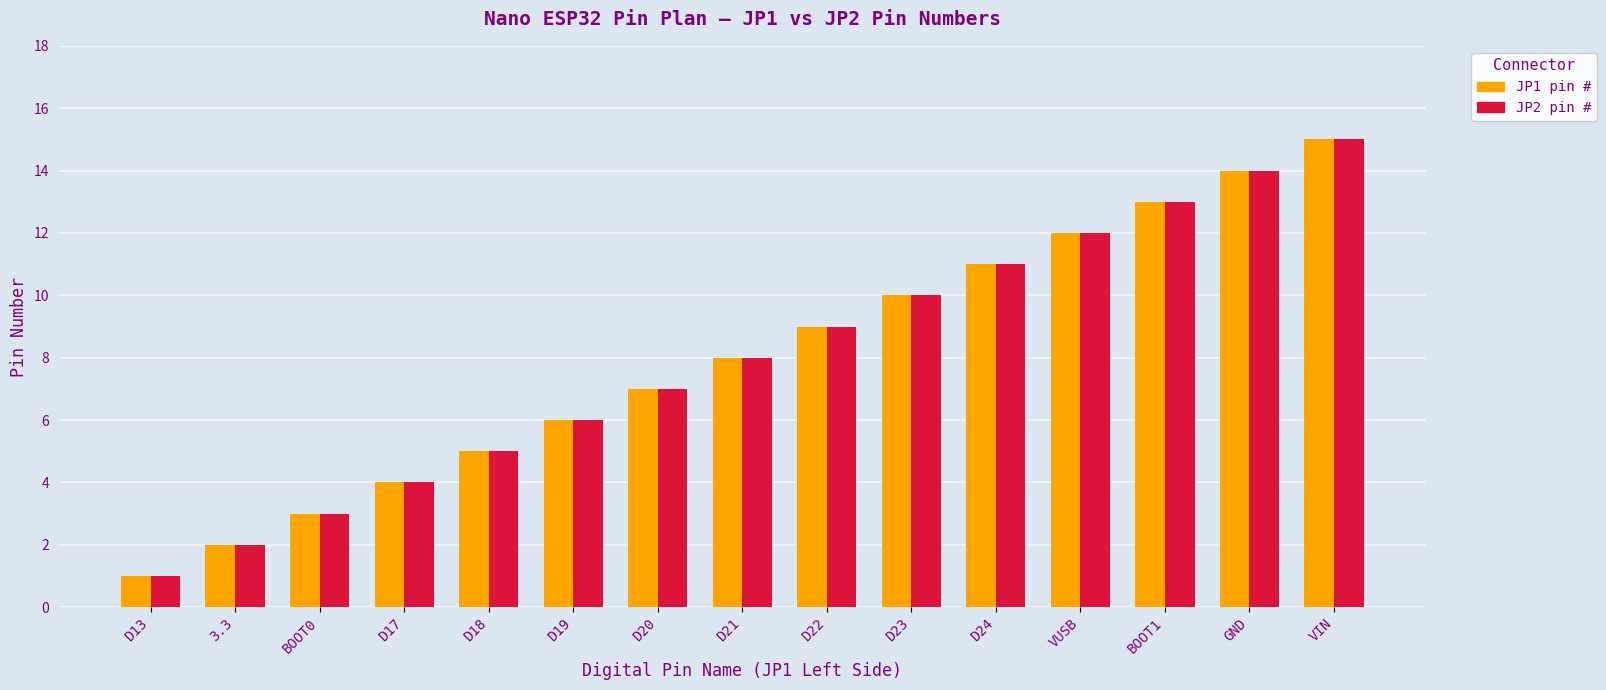

The JP2 pin # series shows 7 at GND. True or false?

False